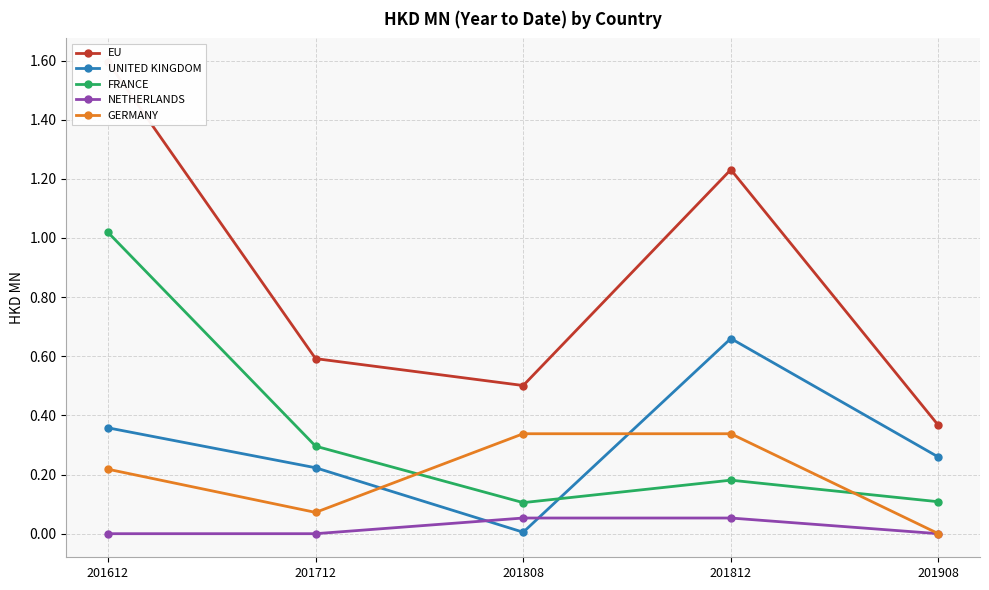

True or false: EU has more than 2 interior local peaks.

False